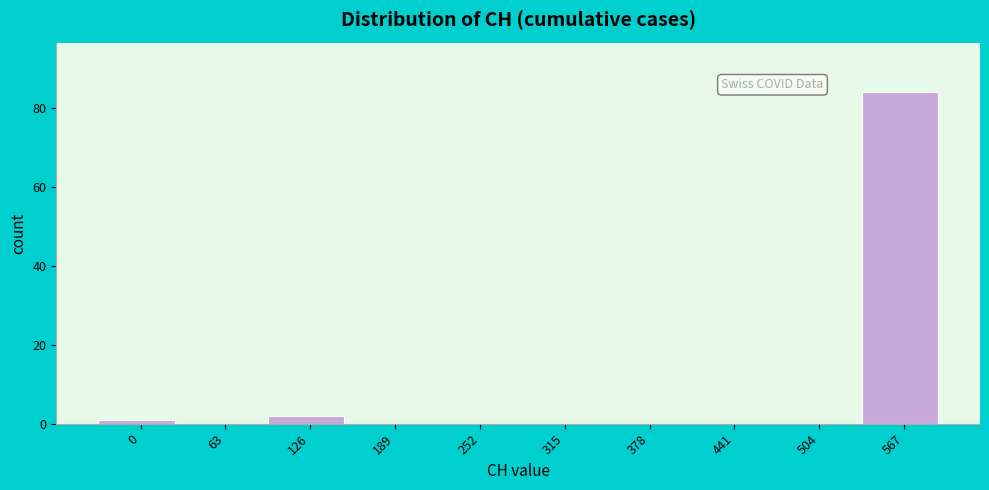

Reading left to right, list all the values displayed in this chart.

0=1	63=0	126=2	189=0	252=0	315=0	378=0	441=0	504=0	567=84